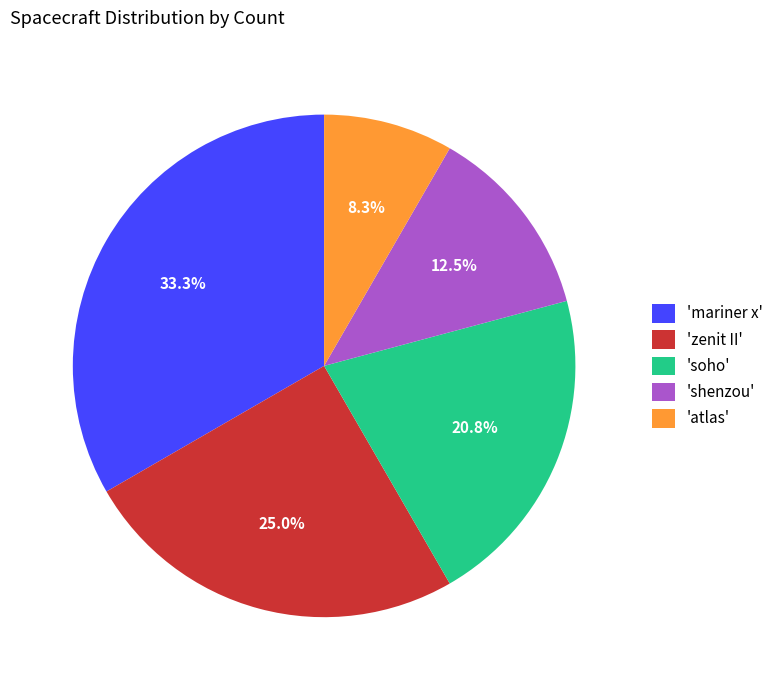

Which slice is the largest?

'mariner x'